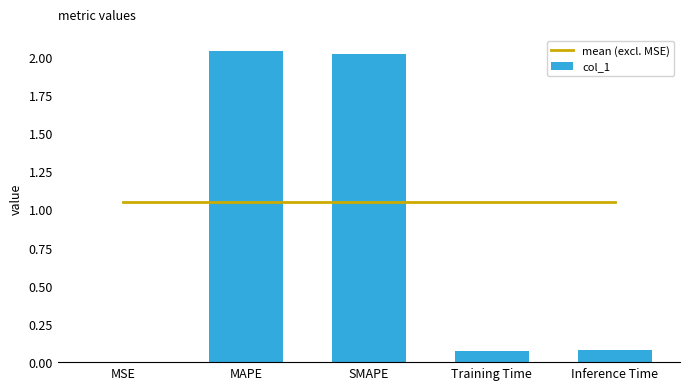

What is the total value across all series at Inference Time?

1.1